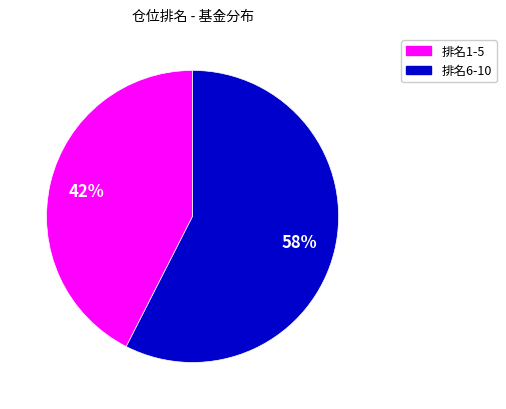

To the nearest percent, what is the average slice percentage?

50%